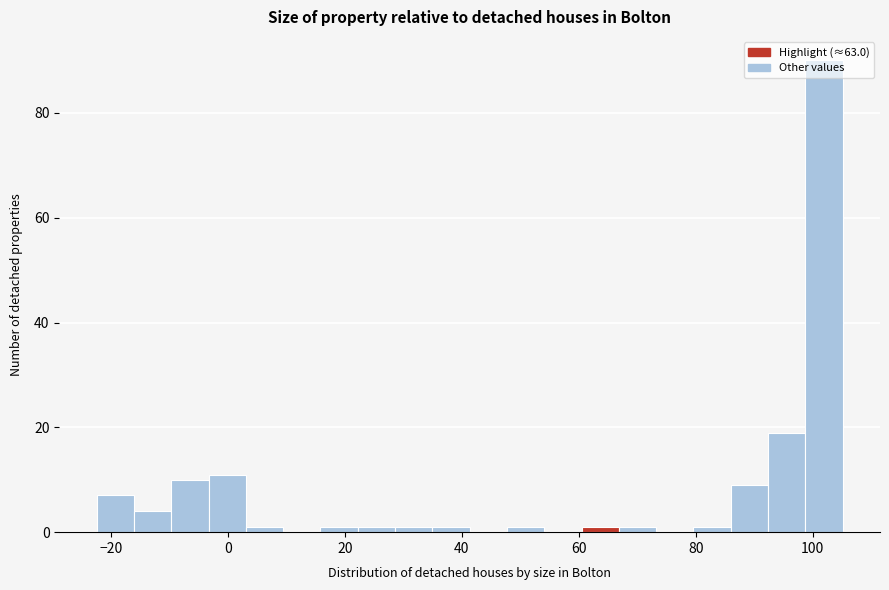

Around what value on the x-axis is the tallest bar? Give the approximate position of its centre, as read against the axis.

102